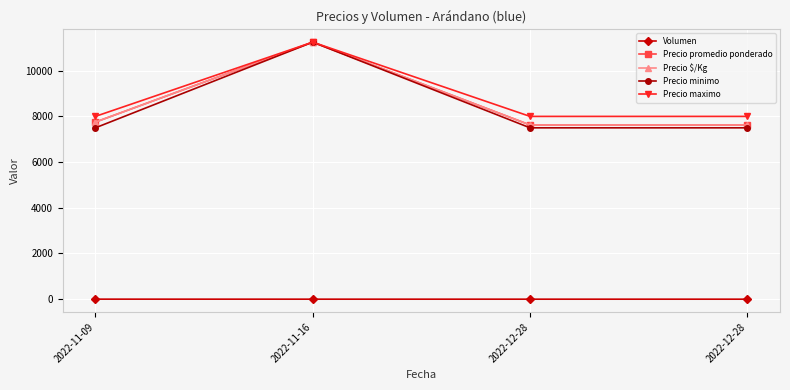

What is the approximate value of Precio promedio ponderado at 2022-11-09?

7750.0